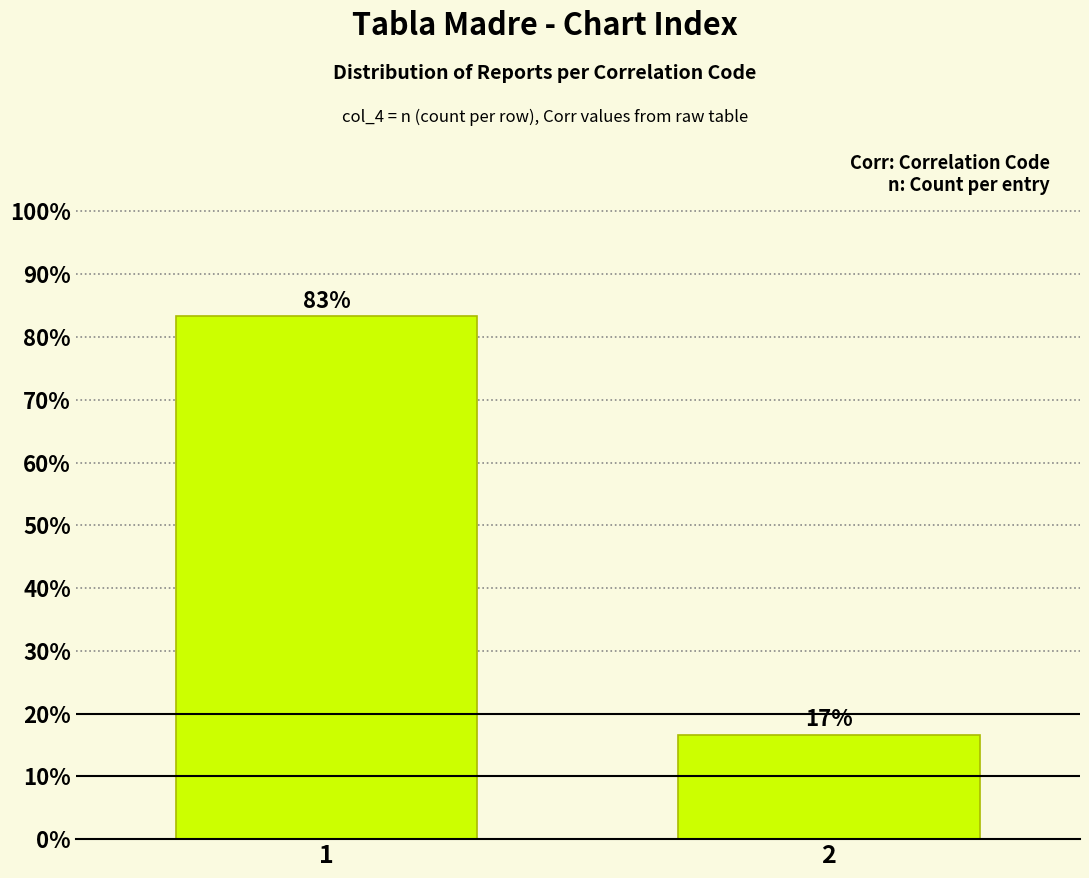

What value does the data have at 1?

83.3